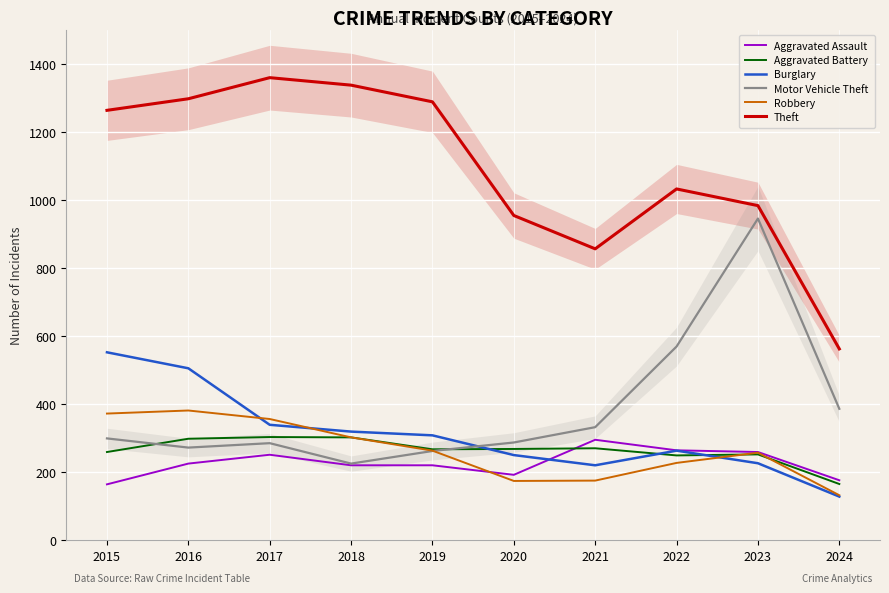

Which series has the largest total across all categories?

Theft